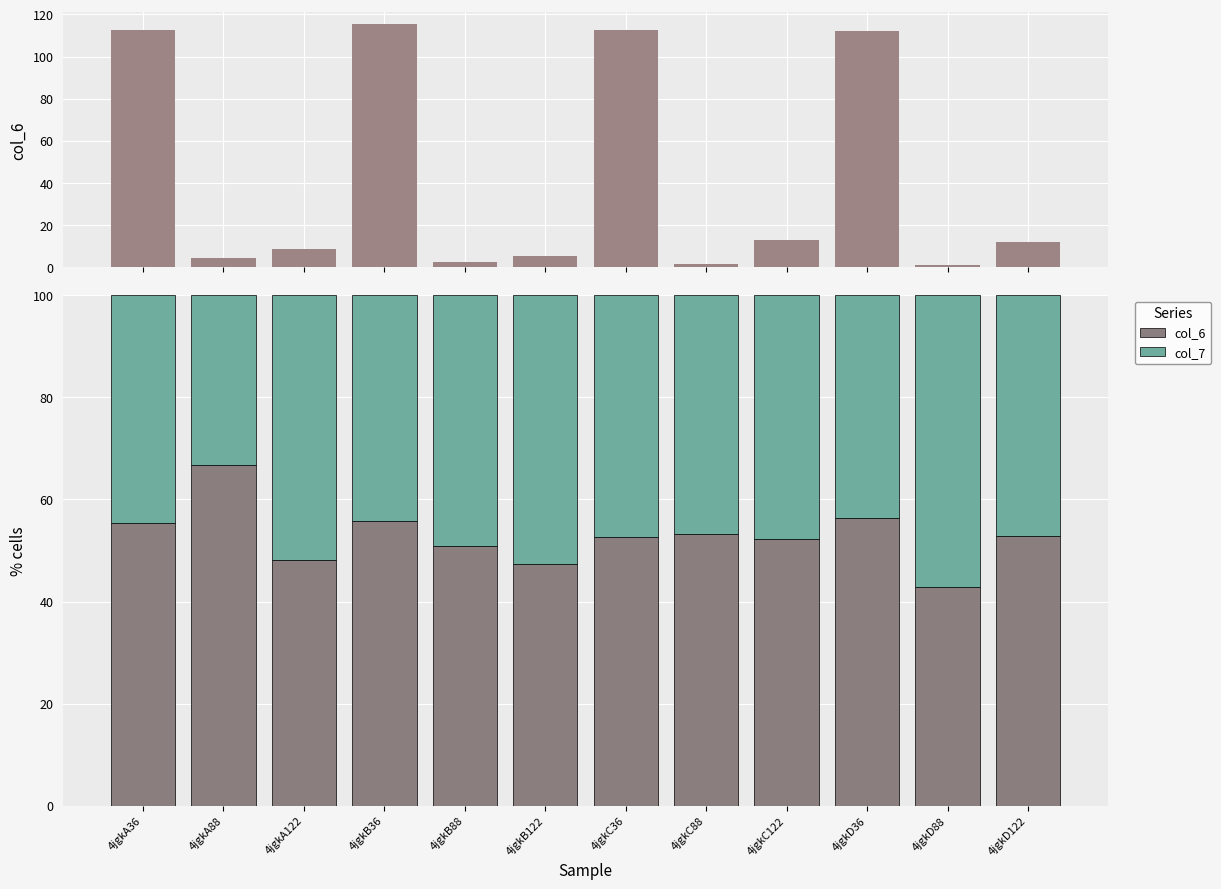

Which category has the lowest value in the col_7 series?

4jgkA88